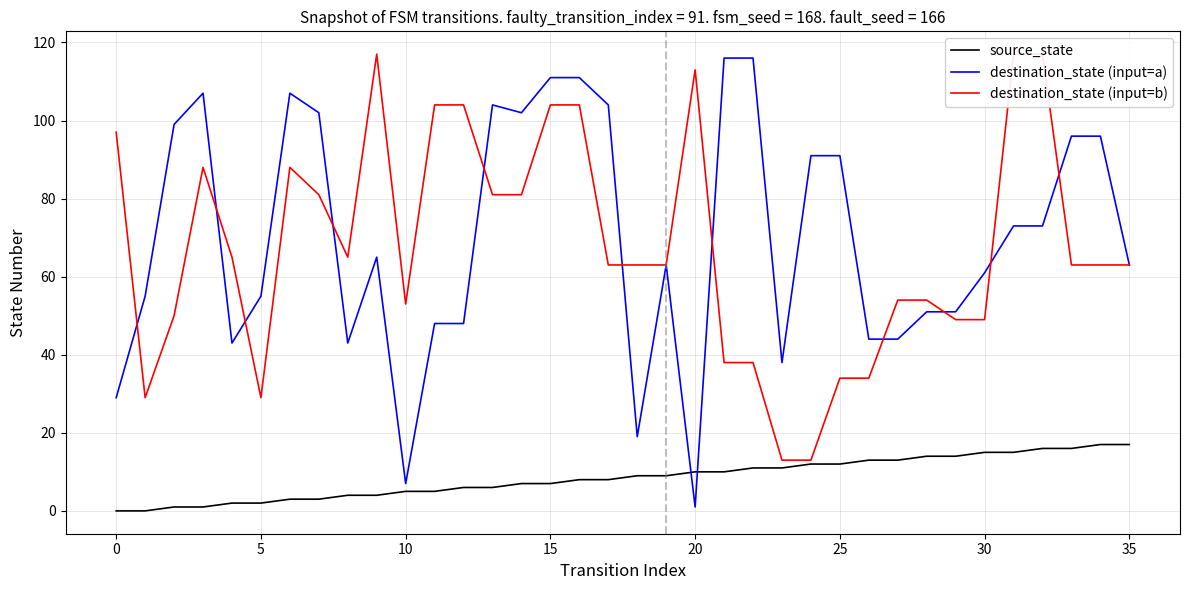

What is the sum of all destination_state (input=a) values?

2527